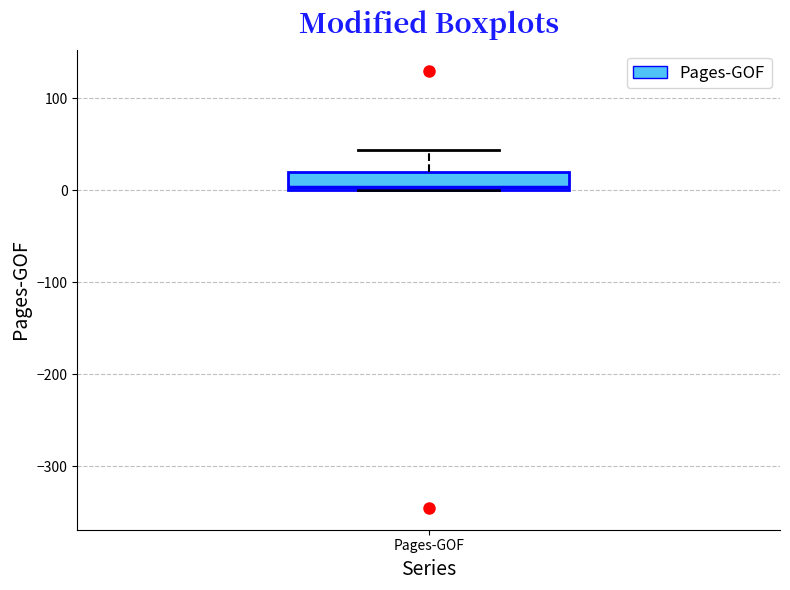

Read this box plot against the y-axis: the position of the median line, the range covered by the box, and the ends of both whiskers. The values are not printed on the chart, so give them approximately, as read against the axis.

median 0 (just above the box's lower edge), box 0 to 20, whiskers 0 to 40